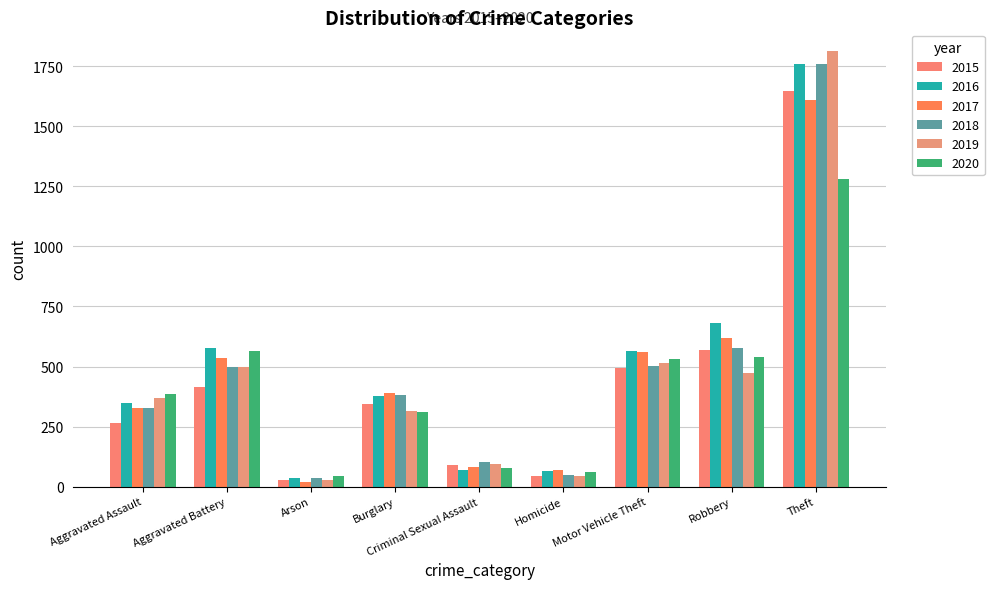

Which category has the lowest value in the 2017 series?

Arson